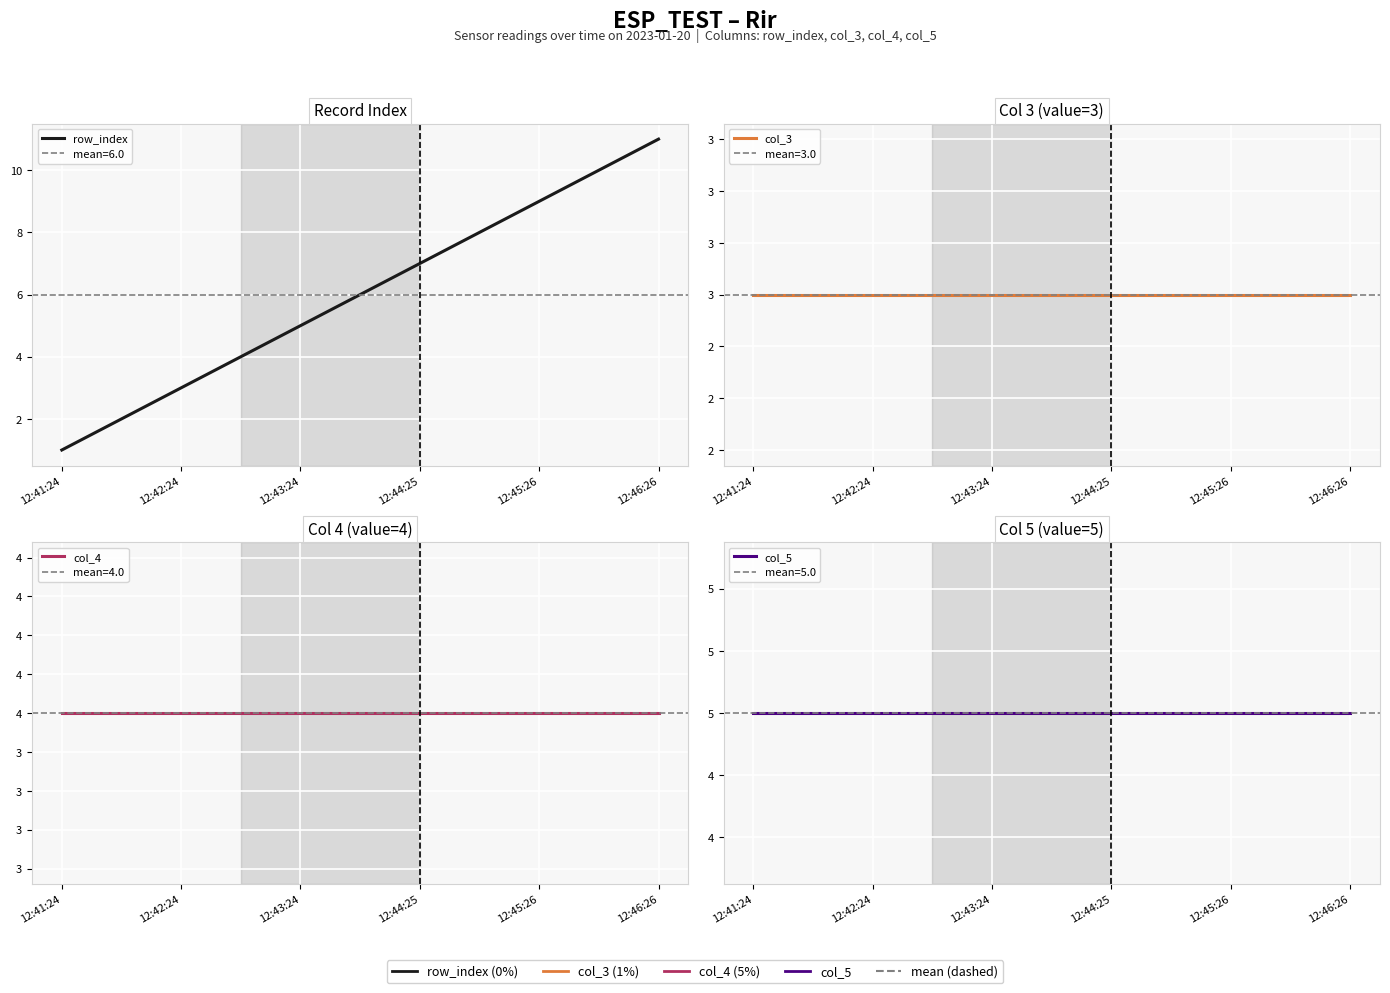

True or false: col_4 and row_index cross at least once.

False